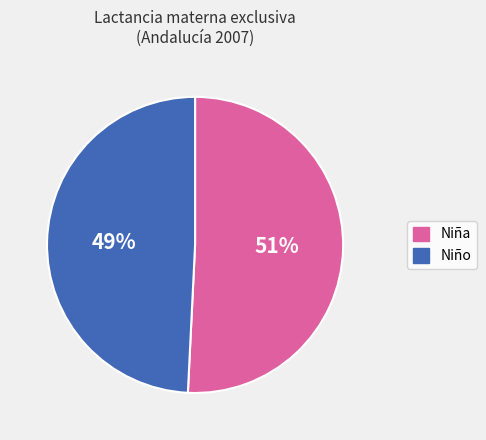

Which has a higher value, Niña or Niño?

Niña